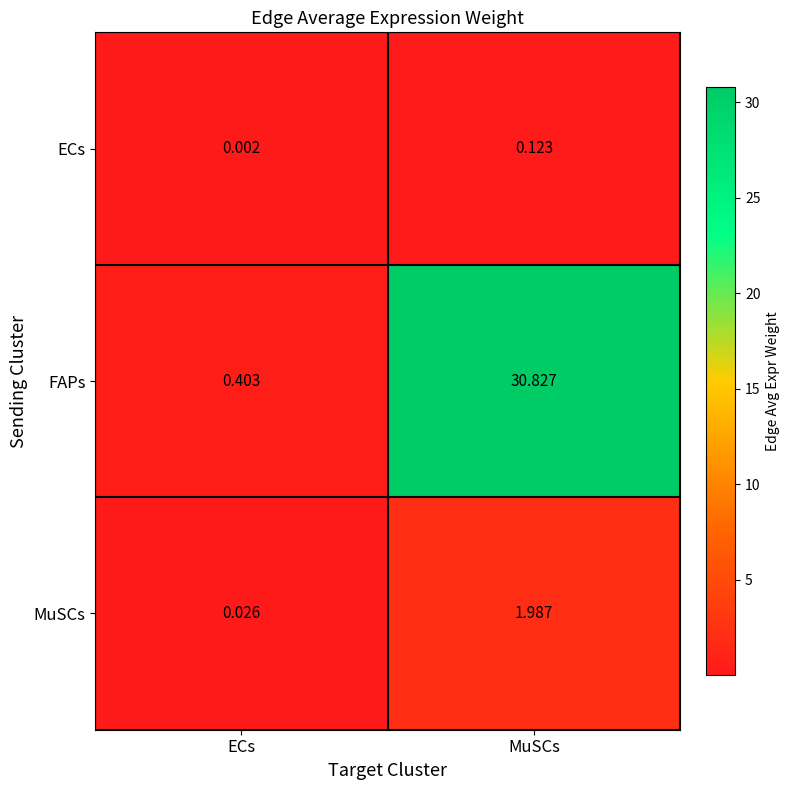

Is the value of ECs at MuSCs greater than the value of FAPs at ECs?

No